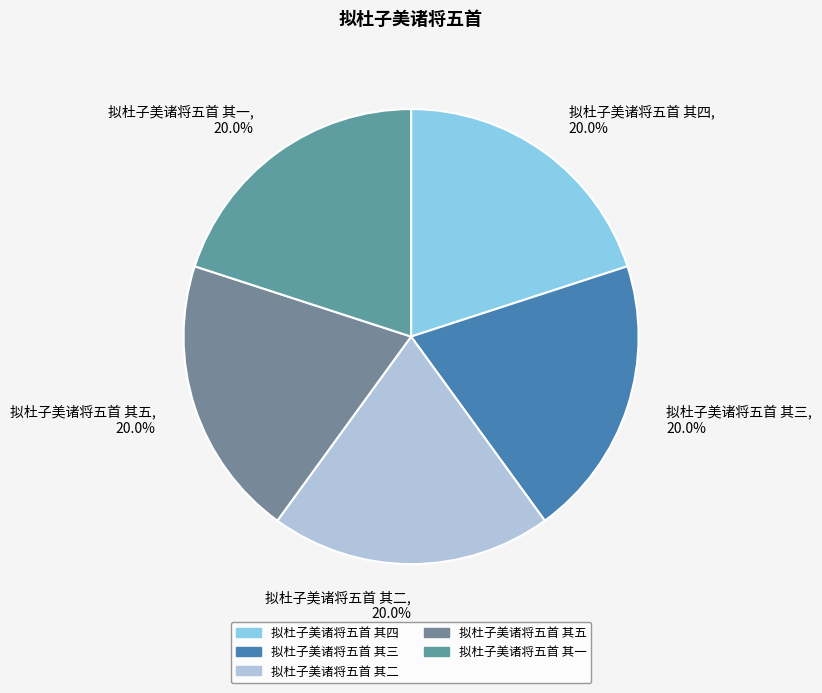

How much of the chart is everything except 拟杜子美诸将五首 其五?

80.0%